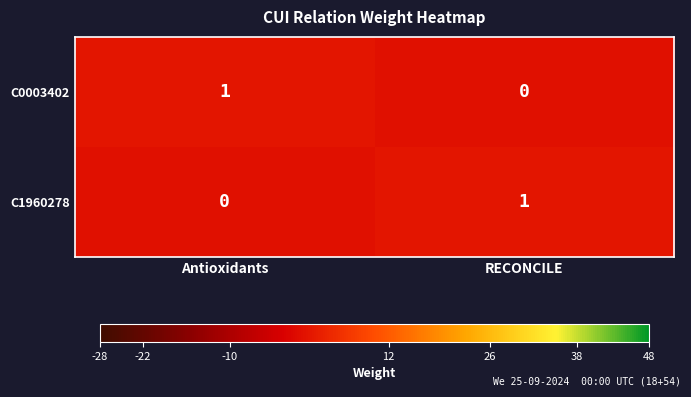

Count the number of data series in this chart.

2